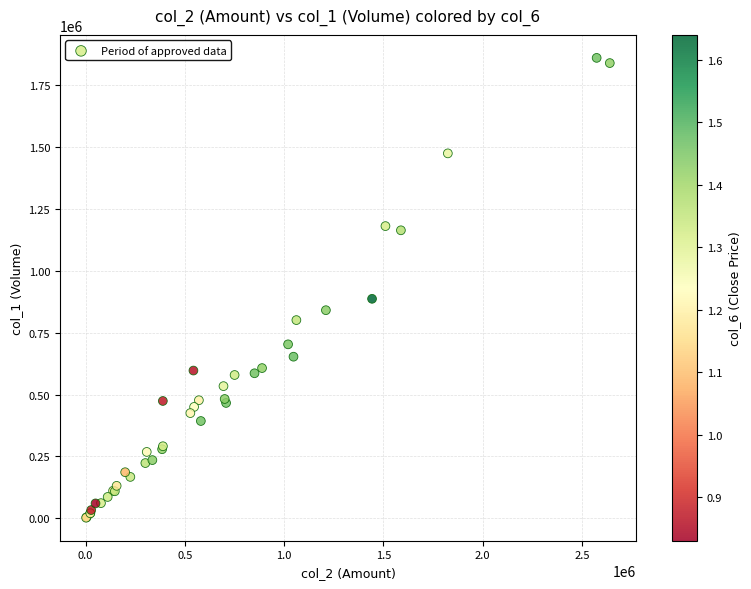

What Y value in the scatter plot is closest to 931500?

887000